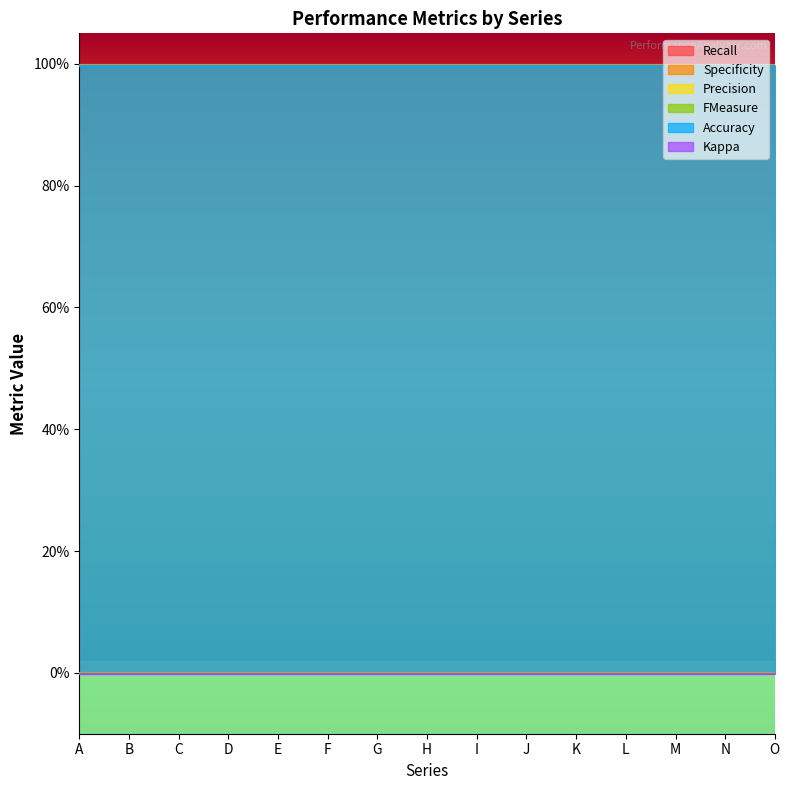

How many lines are shown in the chart?

6